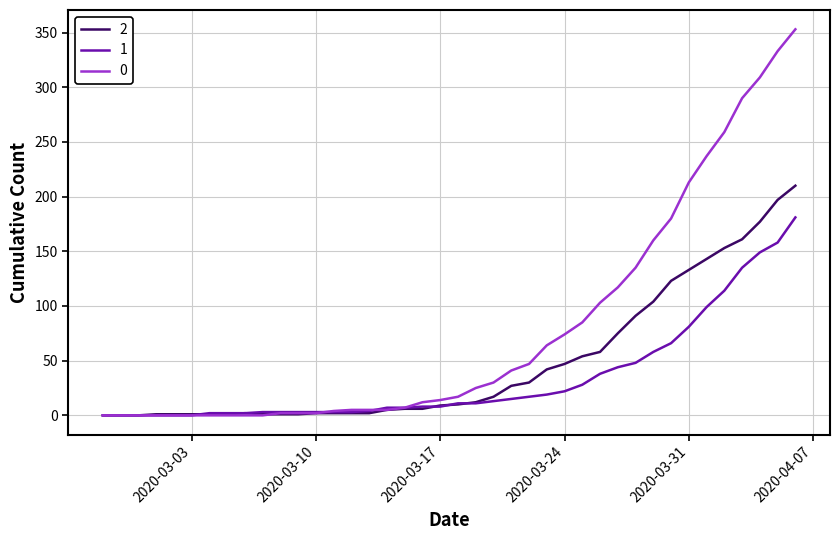

What is the sum of all 2 values?

1908